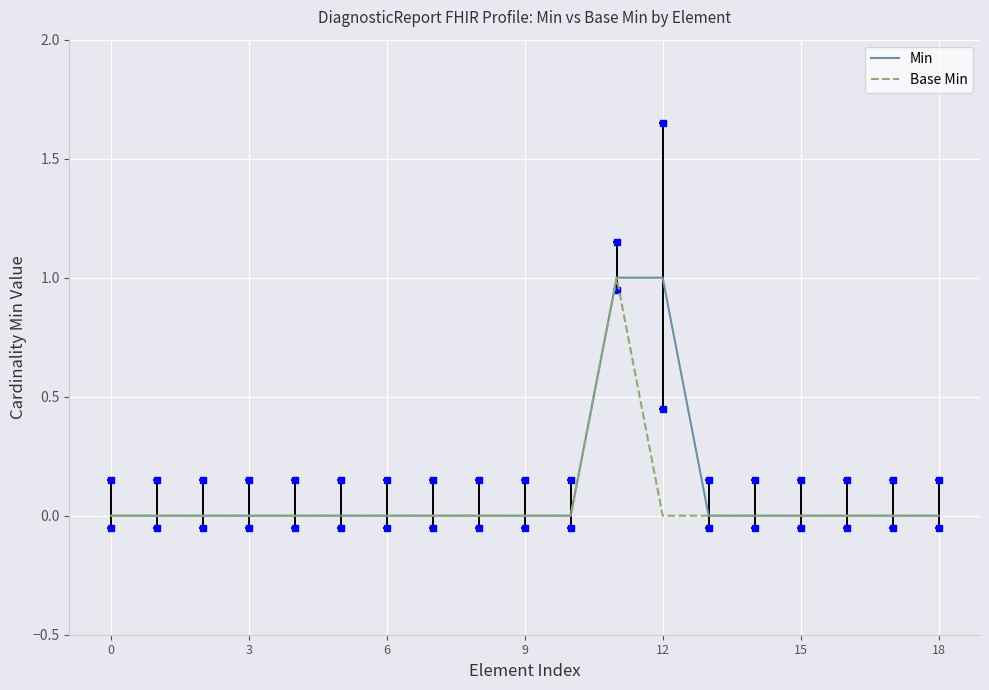

List the series in order of their peak value, lowest first.

Min, Base Min